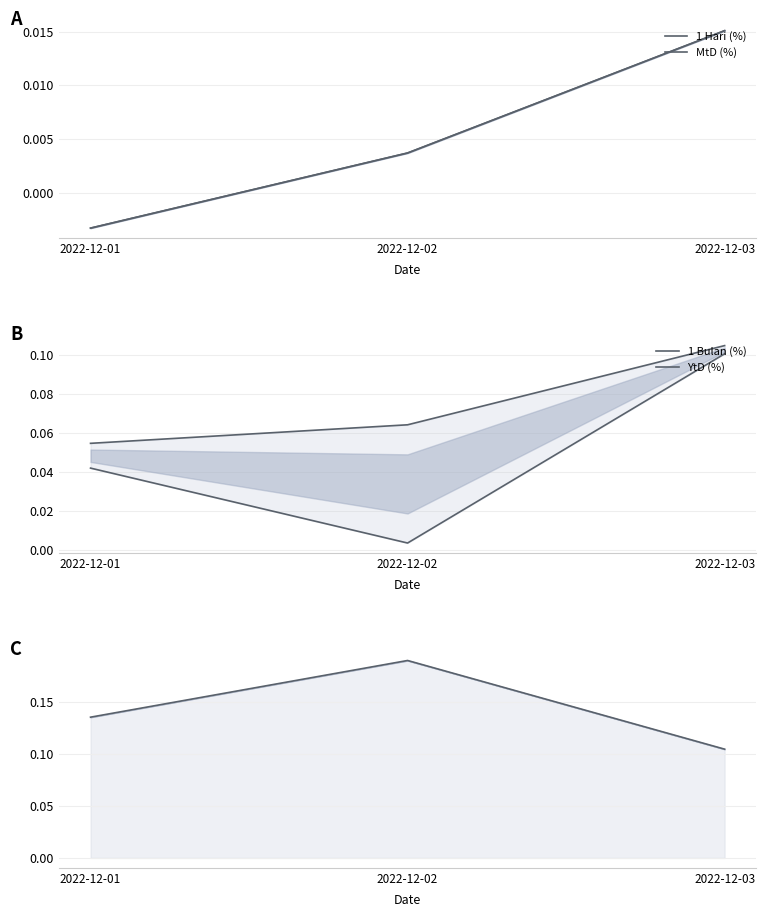

Where is MtD (%) nearest to the value 0?

2022-12-01